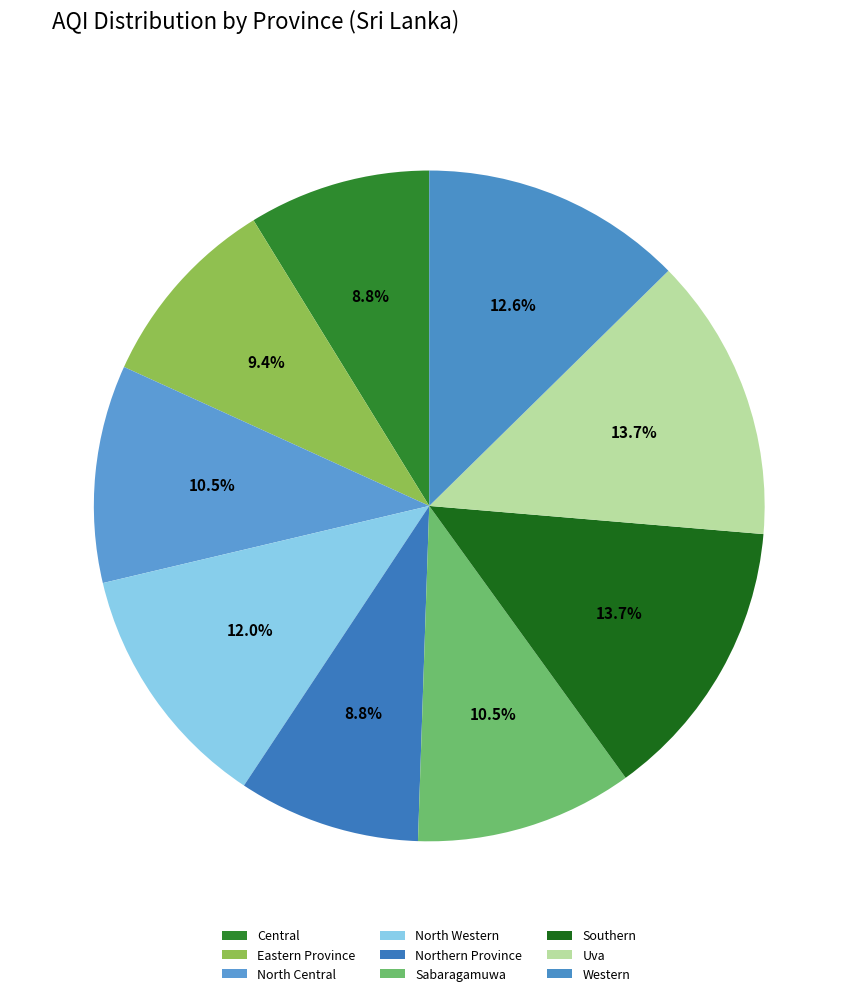

How many segments does this pie chart have?

9